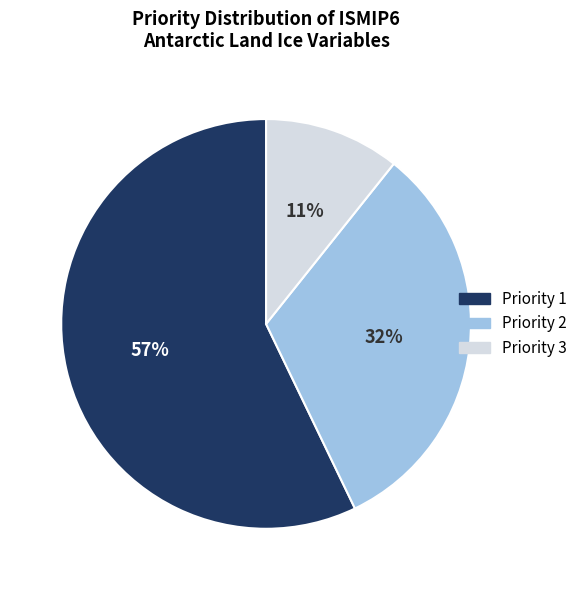

The Priority 1 slice represents 57% of the pie. True or false?

True